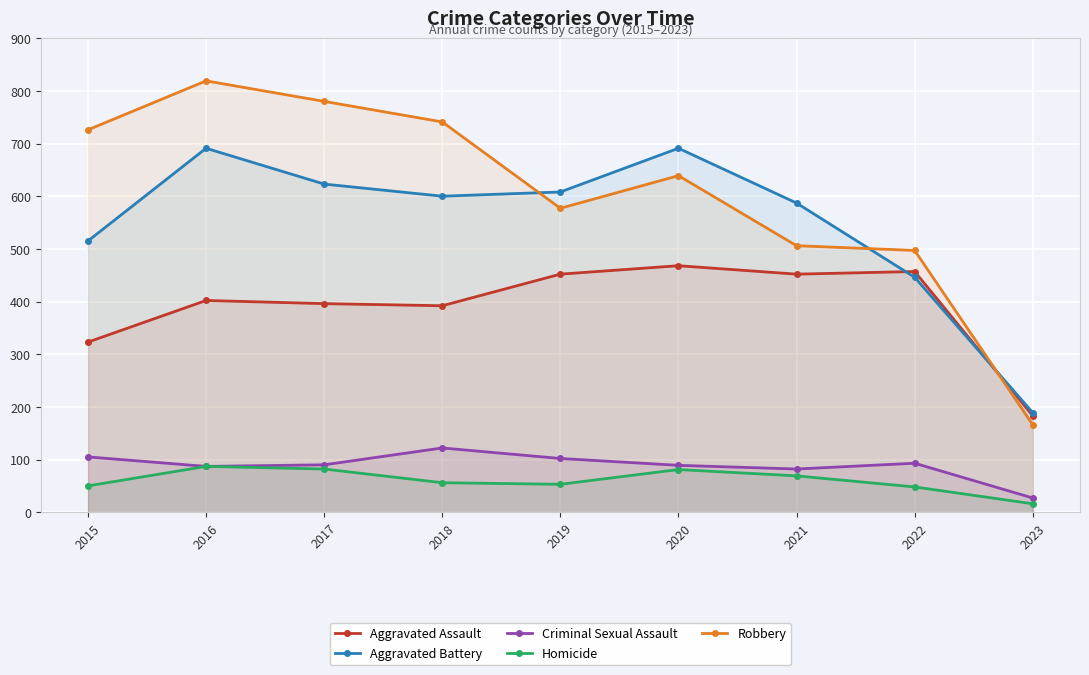

True or false: Homicide and Robbery cross at least once.

False